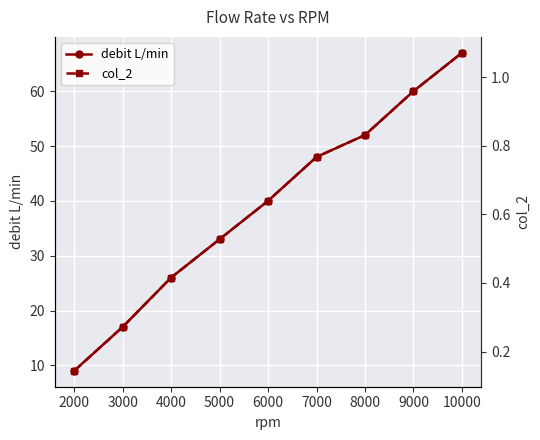

The value of debit L/min at 3000 is 8. True or false?

False